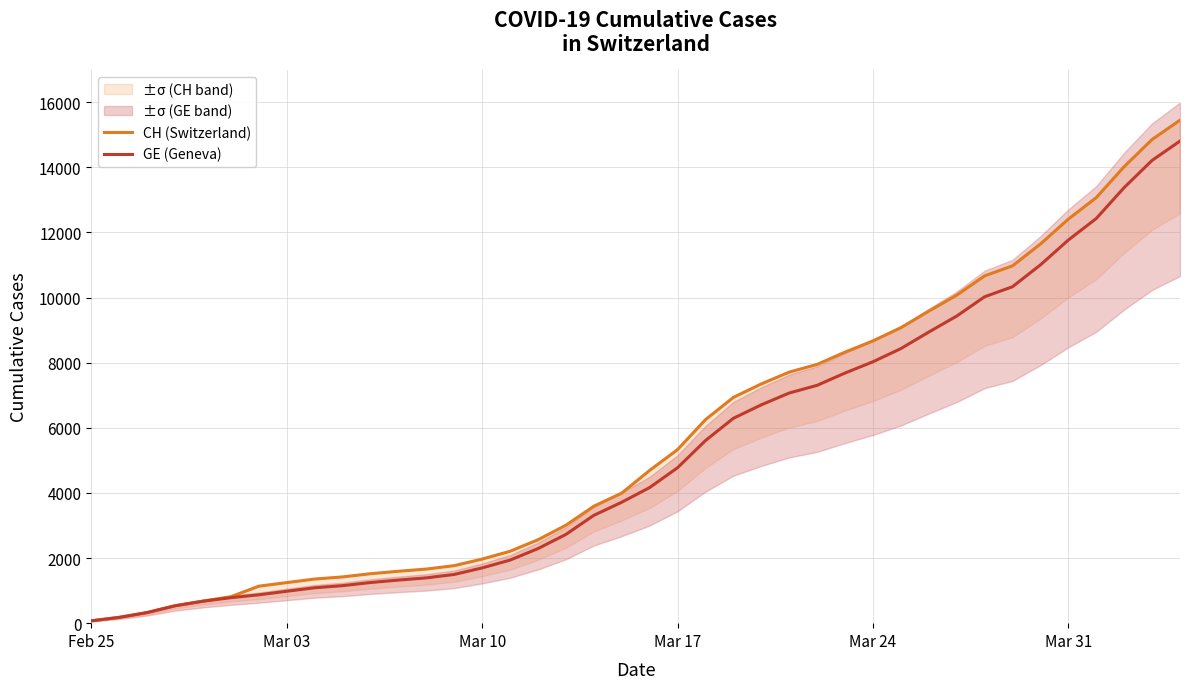

What is the highest value of the GE (Geneva) series?

14808